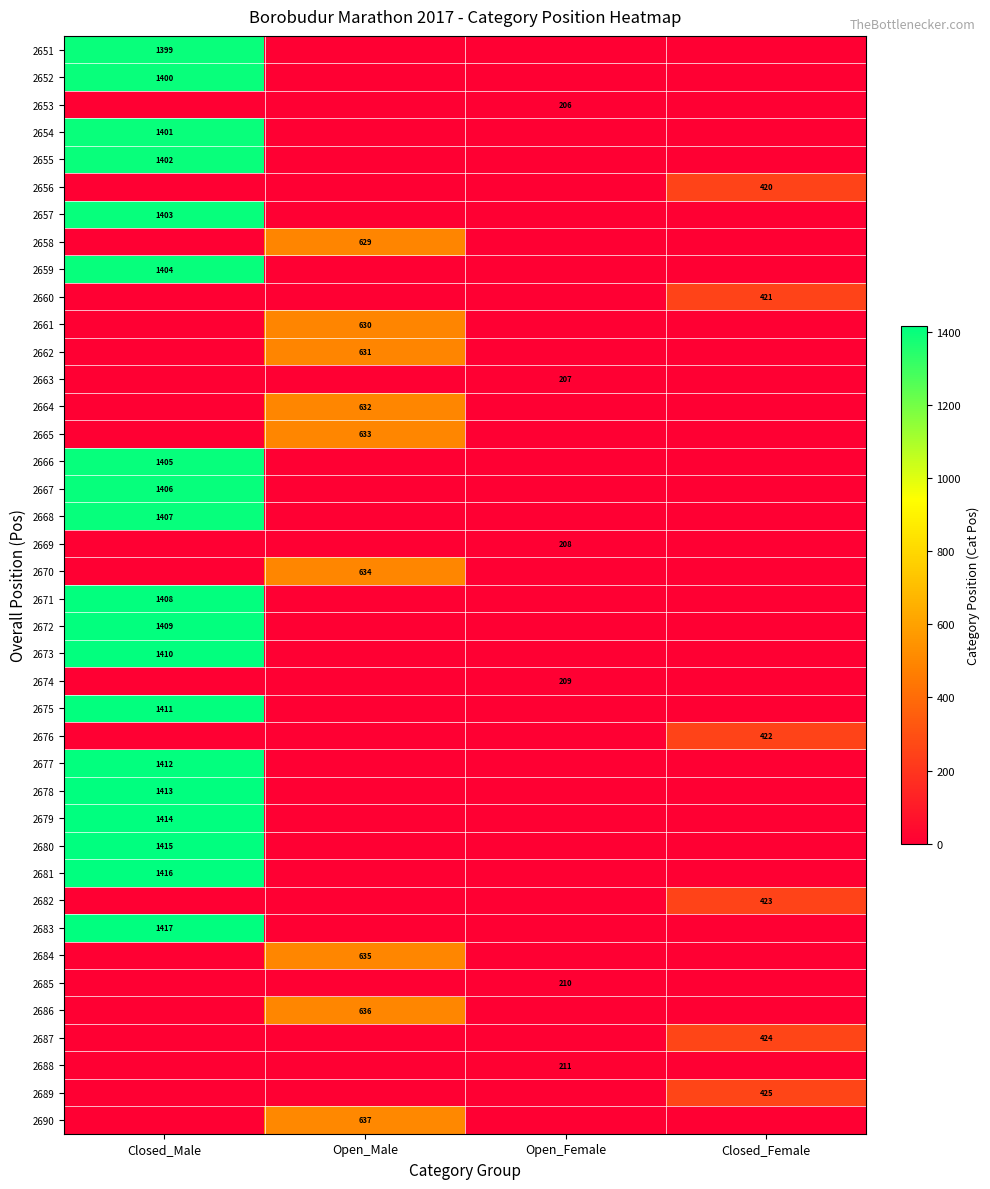

Which category has the highest value in the 2651 series?

Closed_Male